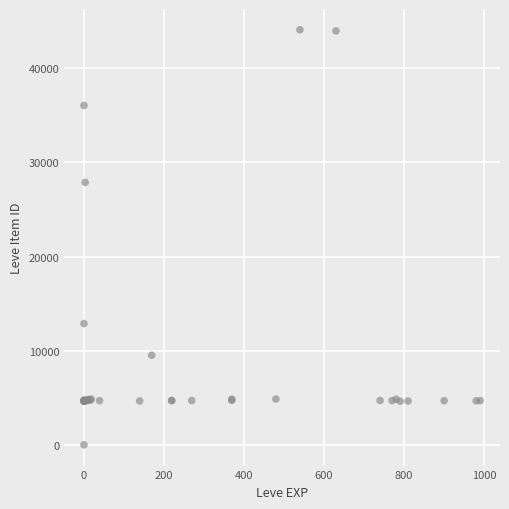

What Y value in the scatter plot is closest to 22050?

27884